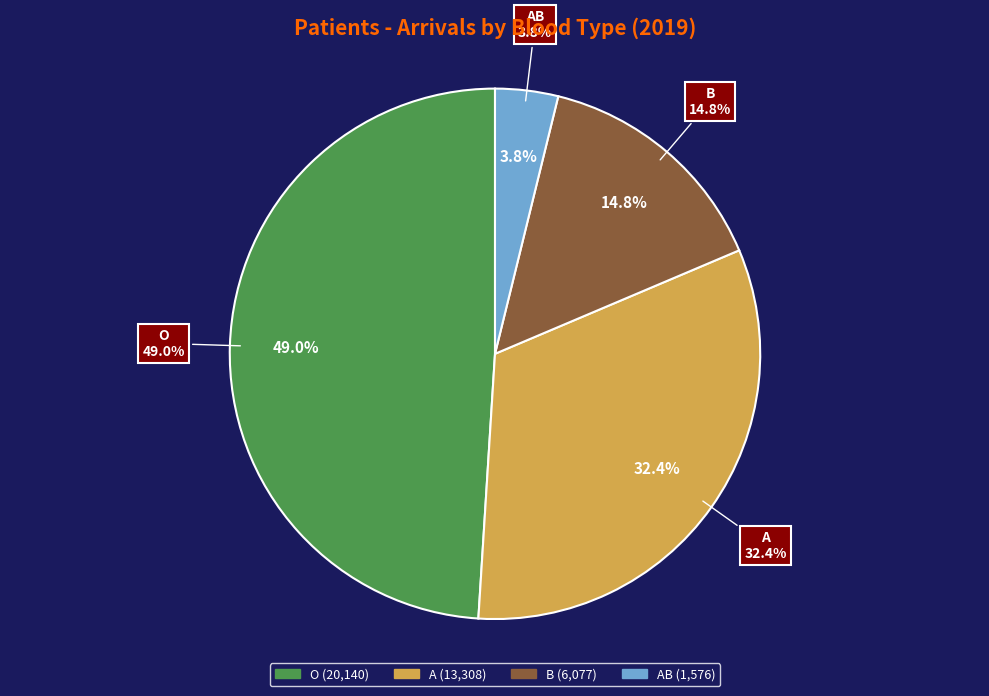

Does AB account for over 50% of the chart?

No